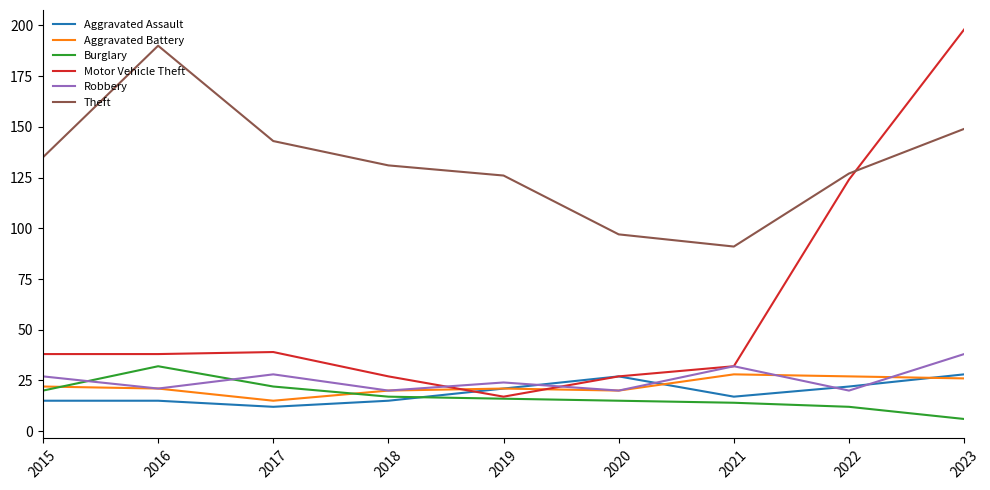

What are all the series names shown in the legend?

Aggravated Assault, Aggravated Battery, Burglary, Motor Vehicle Theft, Robbery, Theft